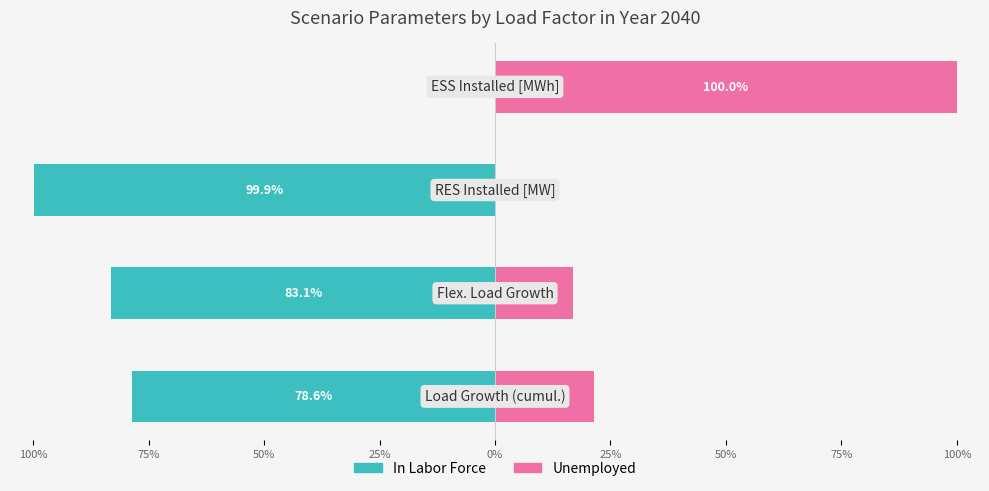

How many groups of bars are there?

4